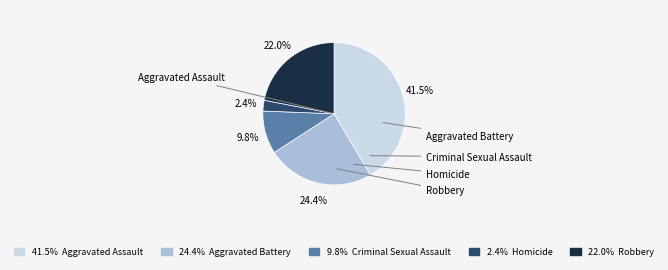

Is there any slice that represents more than half of the pie?

No